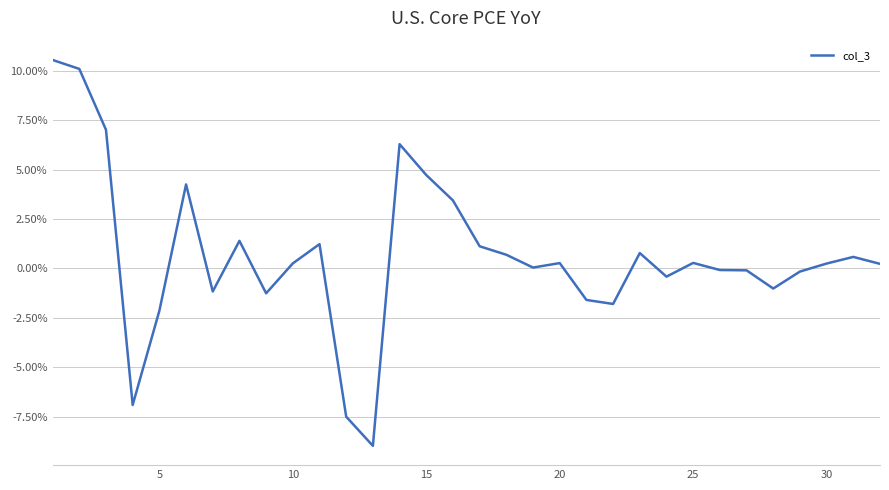

Does the chart have visible grid lines?

Yes